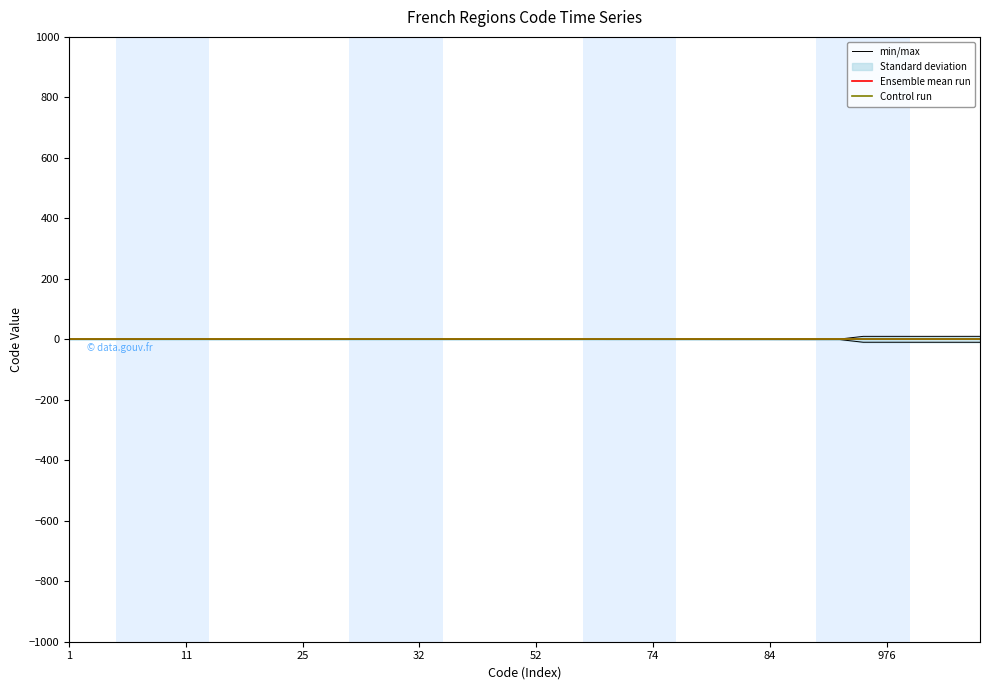

Reading left to right, list all the values displayed in this chart.

min/max: 0.0	0.0	0.0	0.0	0.1	0.1	0.2	0.2	0.2	0.2	0.2	0.3	0.3	0.3	0.3	0.3	0.4	0.4	0.4	0.4	0.5	0.5	0.5	0.7	0.7	0.7	0.8	0.8	0.8	0.8	0.8	0.9	0.9	0.9	9.8	9.8	9.8	9.8	9.8	9.8
Ensemble mean run: 0.0	0.0	0.0	0.0	0.0	0.0	0.0	0.0	0.0	0.0	0.0	0.0	0.0	0.0	0.0	0.0	0.0	0.0	0.0	0.0	0.0	0.0	0.0	0.0	0.0	0.0	0.0	0.0	0.0	0.0	0.0	0.0	0.0	0.0	0.0	0.0	0.0	0.0	0.0	0.0
Control run: 0.0	0.0	0.0	0.0	0.0	0.0	0.0	0.0	0.0	0.0	0.0	0.0	0.0	0.0	0.0	0.0	0.0	0.0	0.0	0.0	0.0	0.0	0.0	0.0	0.0	0.0	0.0	0.0	0.0	0.0	0.0	0.0	0.0	0.0	0.0	0.0	0.0	0.0	0.0	0.0